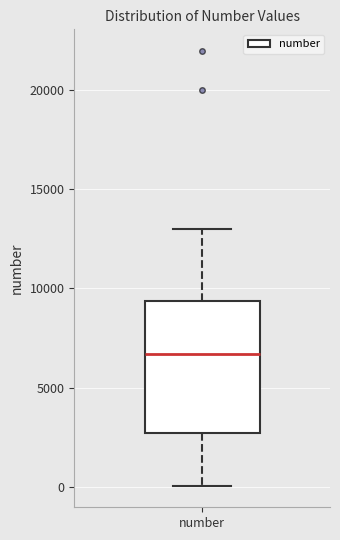

Where does the lower whisker of the box for number end on the y-axis? The values are not printed on the chart, so give them approximately, as read against the axis.

0